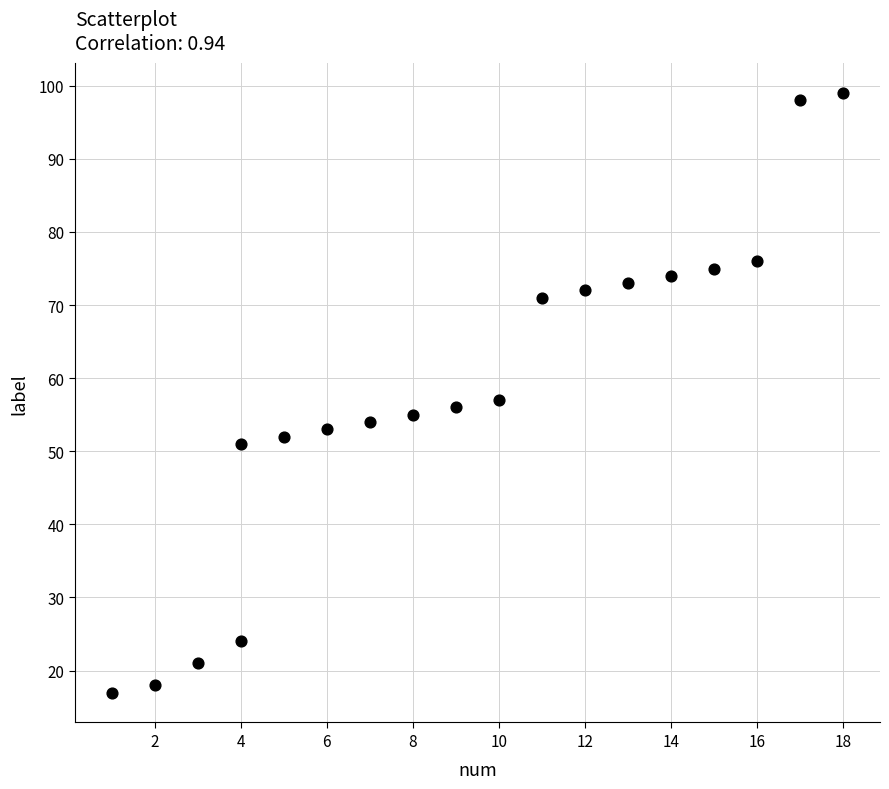

What Y value in the scatter plot is closest to 58?

57